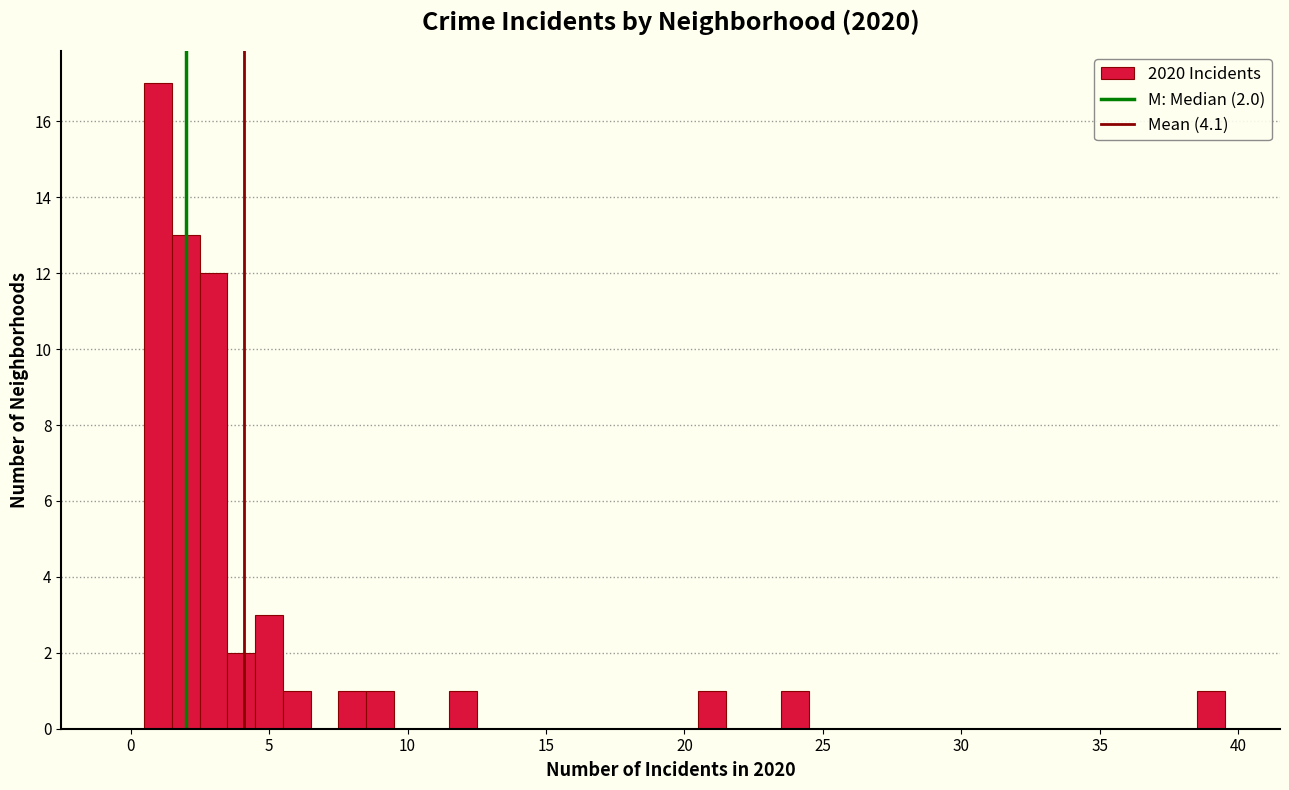

Read against the x-axis, roughly where is the centre of the tallest bar?

1.0